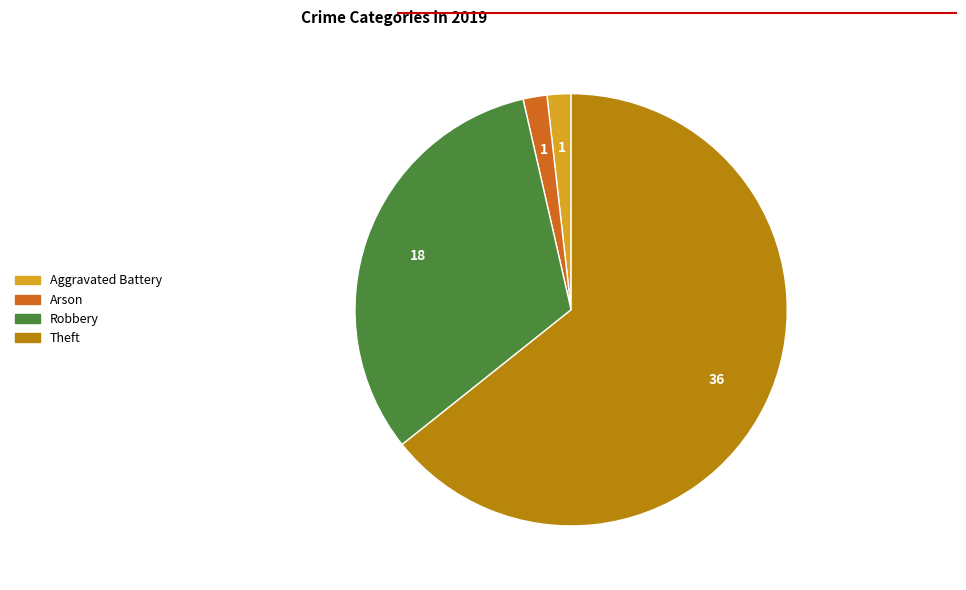

Is there a majority slice in this chart?

Yes